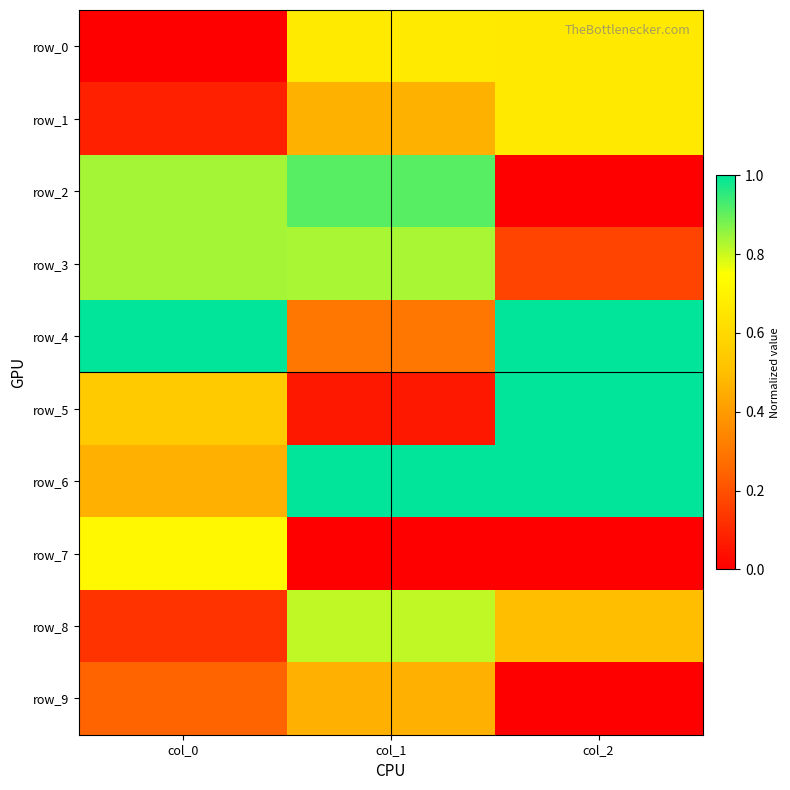

Is it true that row_9 equals 0.2 at col_0?

True